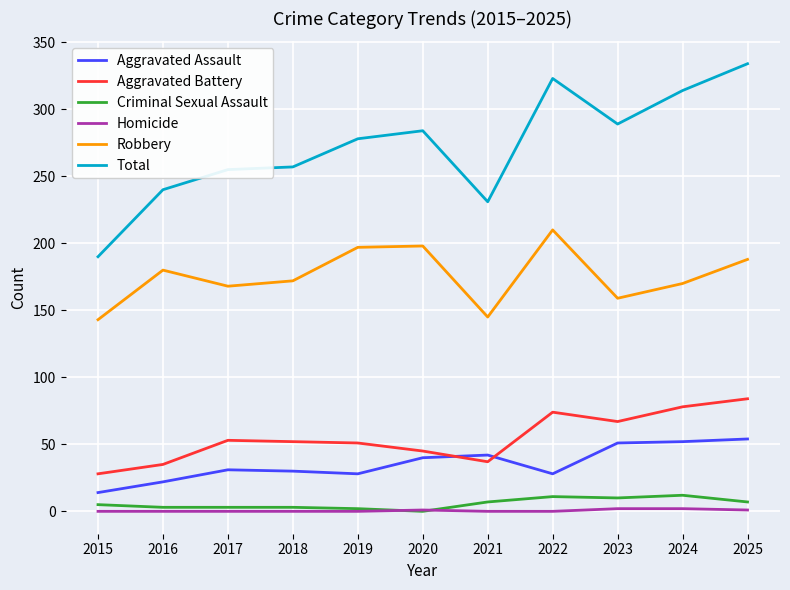

The Aggravated Battery series shows 67 at 2023. True or false?

True